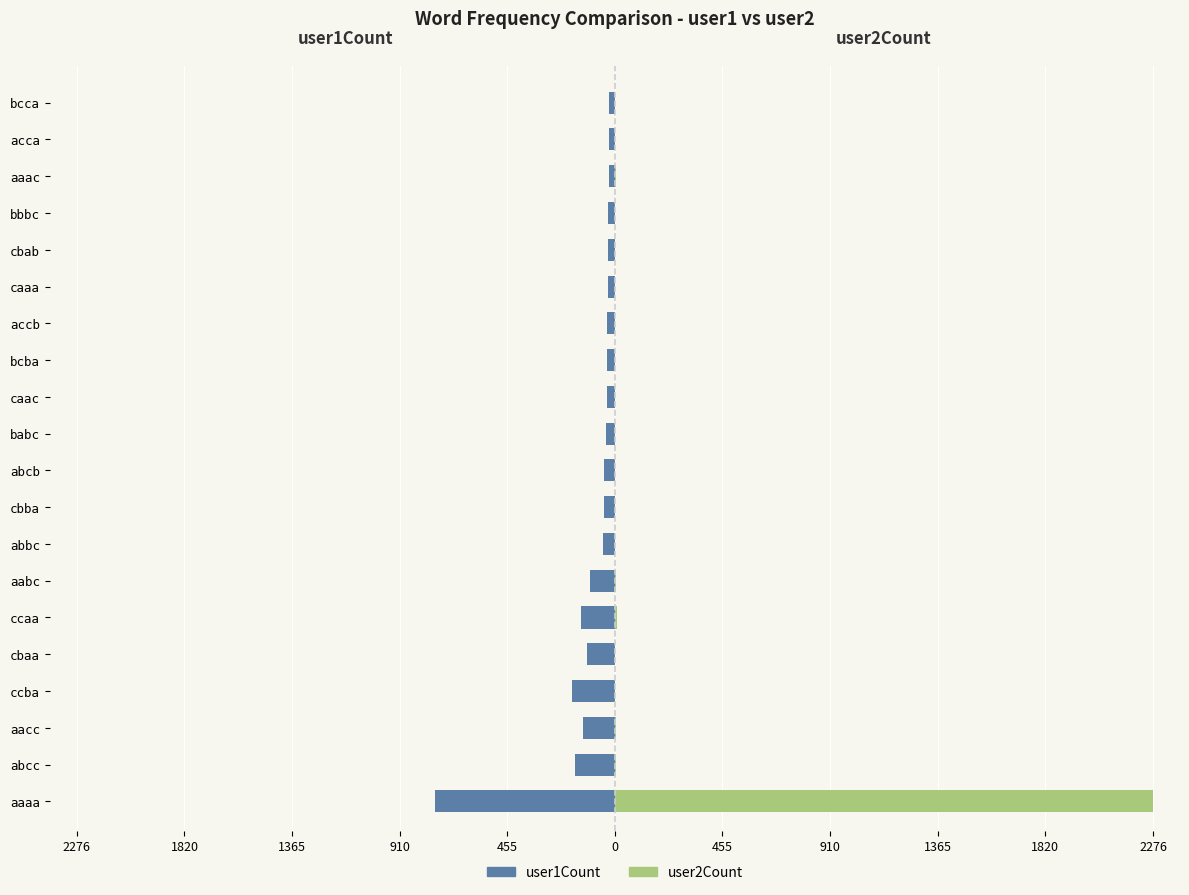

Does the chart contain stacked bars?

No